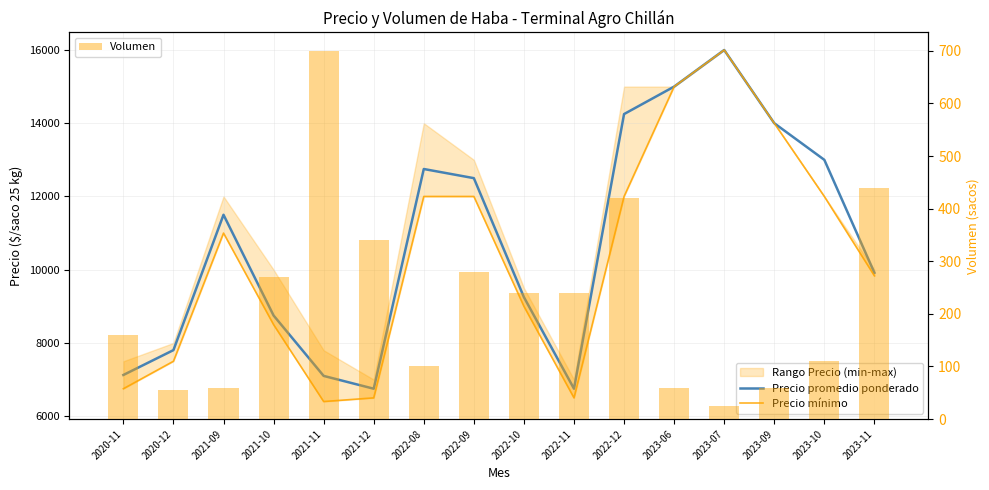

What is the approximate value of Precio mínimo at 2021-12?

6500